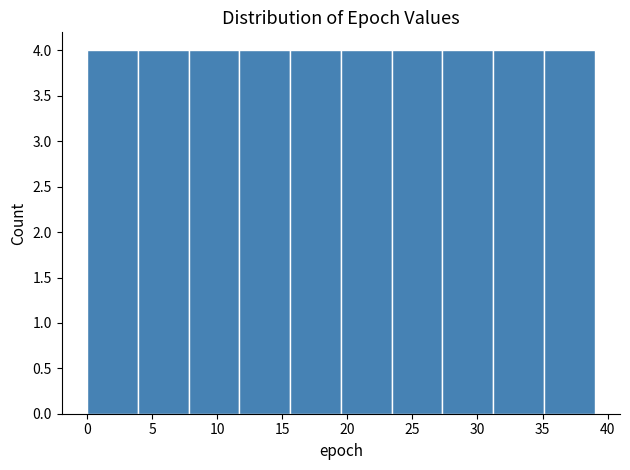

What is the height of the bar covering 3.9 to 7.8 on the x-axis? Neither the bar edges nor the heights are printed on the chart, so give them approximately, as read against the axes.

4